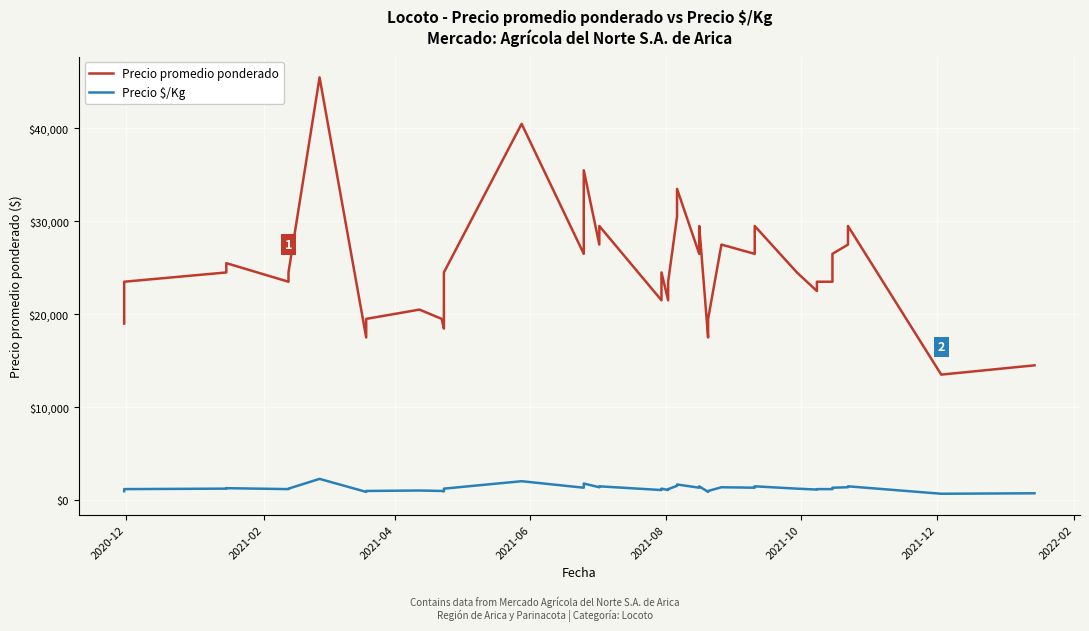

What is the highest value of the Precio $/Kg series?

2275